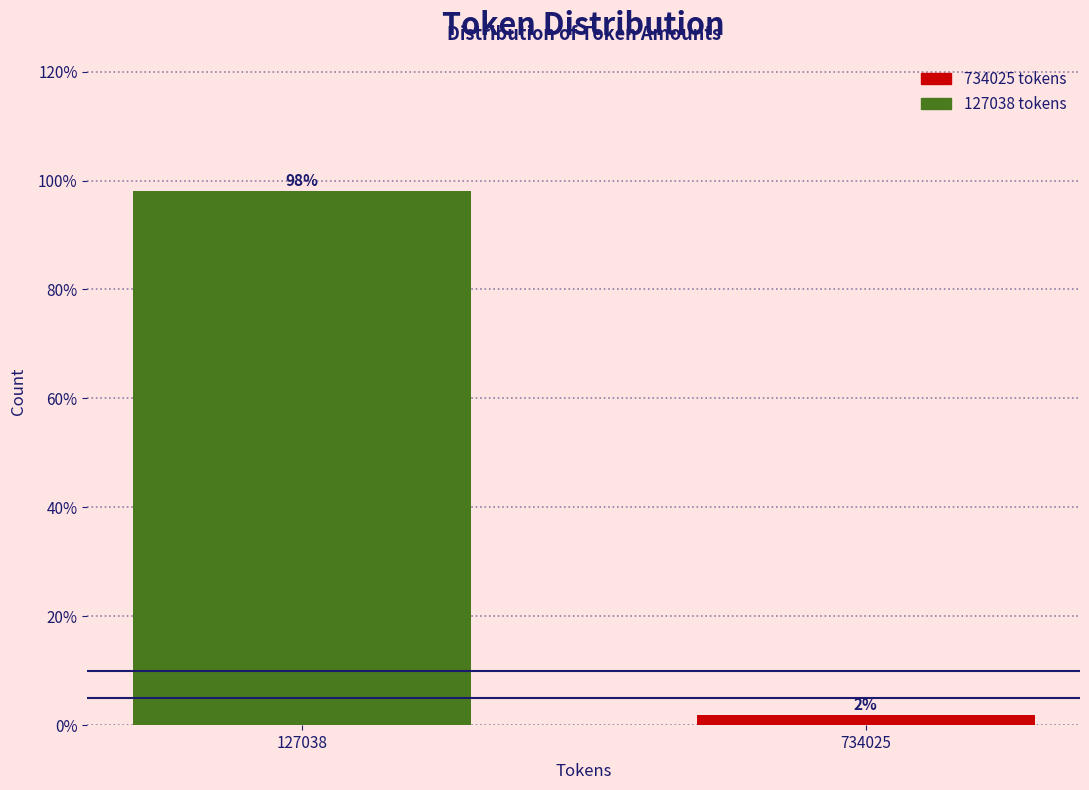

Are the bars horizontal?

No